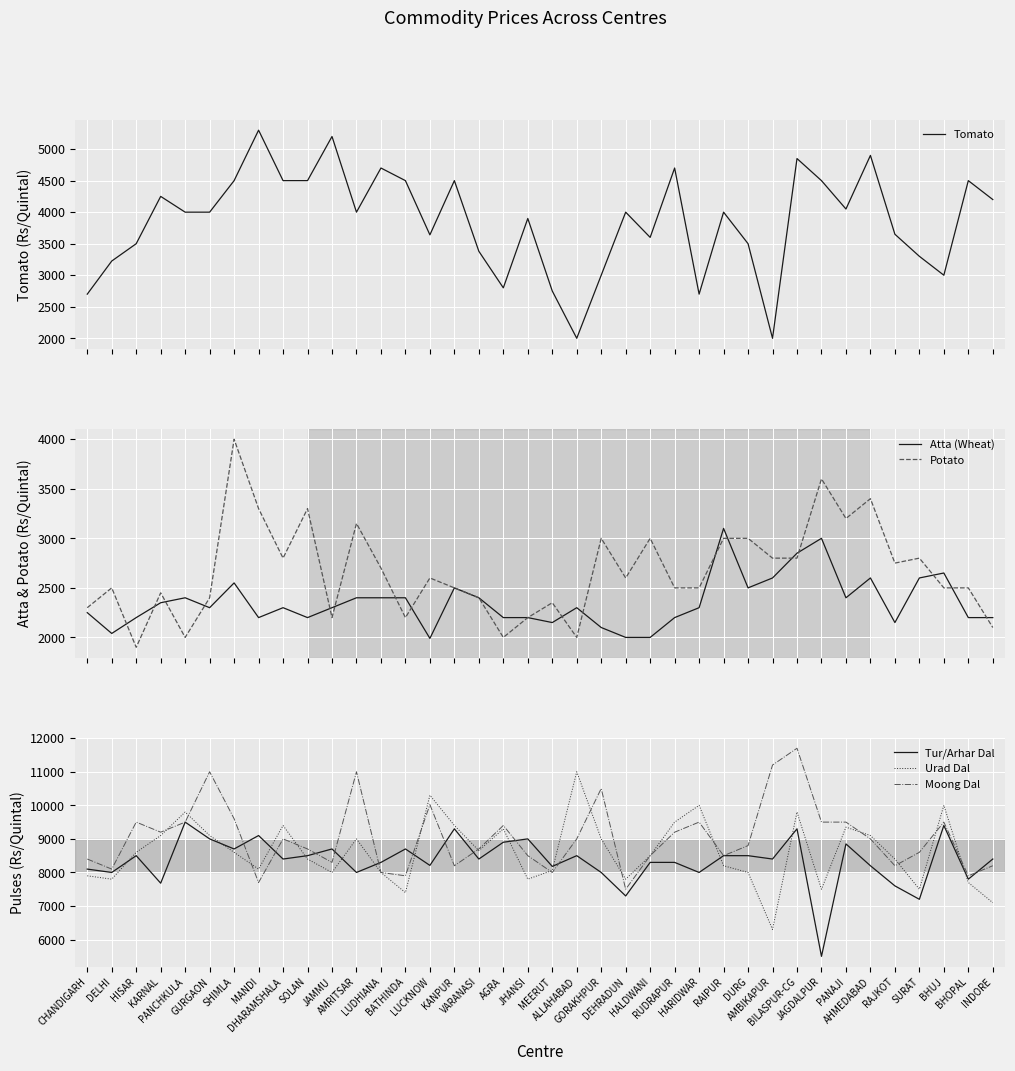

Where do Urad Dal and Moong Dal first cross each other?

KARNAL and PANCHKULA